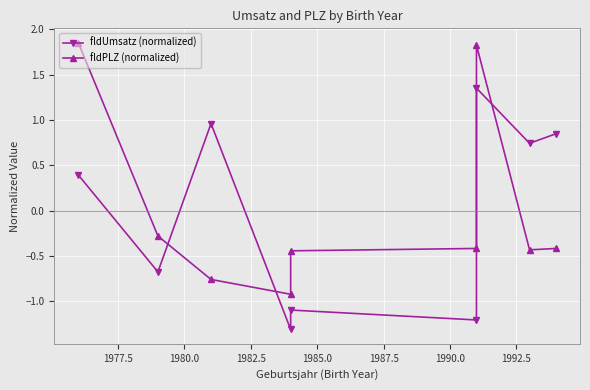

Between 1980.0 and 1987.5, which series saw the biggest shift?

fldUmsatz (normalized)